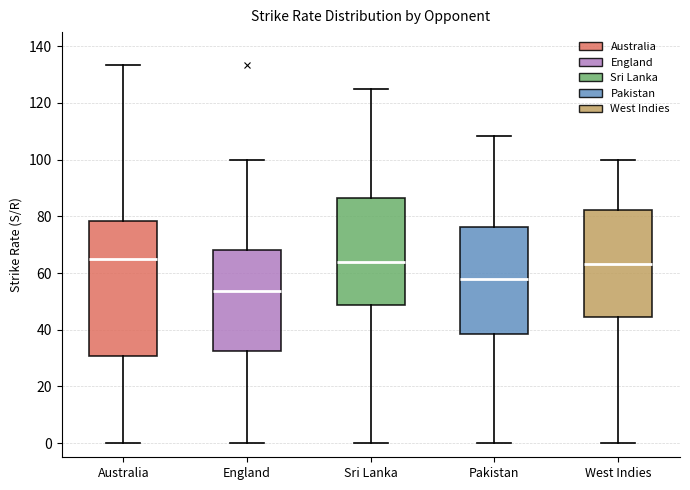

Reading left to right, read every box against the y-axis: the position of its median line, the range the box covers, and the ends of its whiskers. The values are not printed on the chart, so give them approximately, as read against the axis.

Australia: median 64, box 30 to 78, whiskers 0 to 134
England: median 54, box 32 to 68, whiskers 0 to 100
Sri Lanka: median 64, box 48 to 86, whiskers 0 to 126
Pakistan: median 58, box 38 to 76, whiskers 0 to 108
West Indies: median 64, box 44 to 82, whiskers 0 to 100